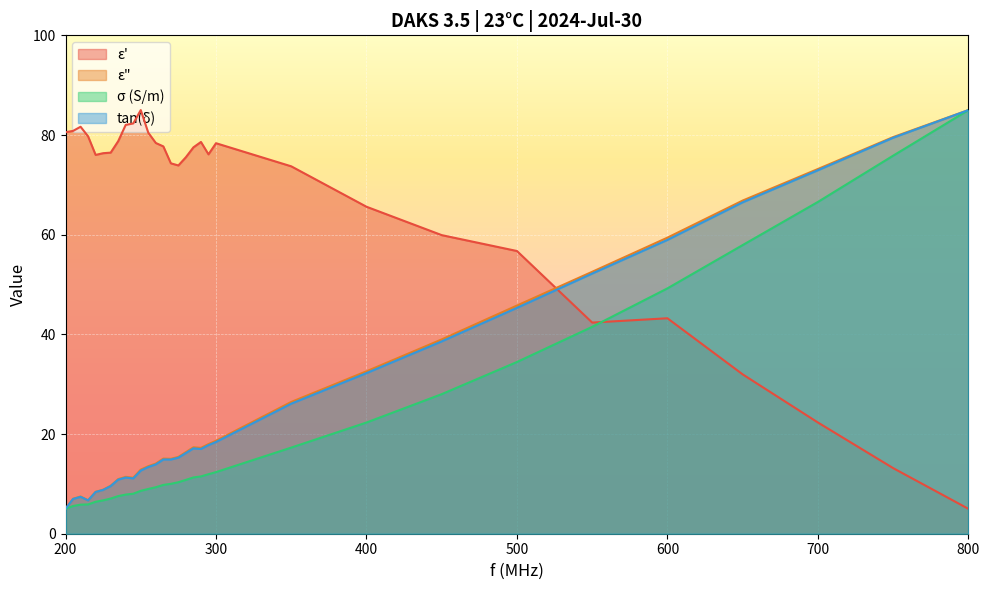

Rank the series at 255 from highest to lowest value.

ε', ε", tan(δ), σ (S/m)